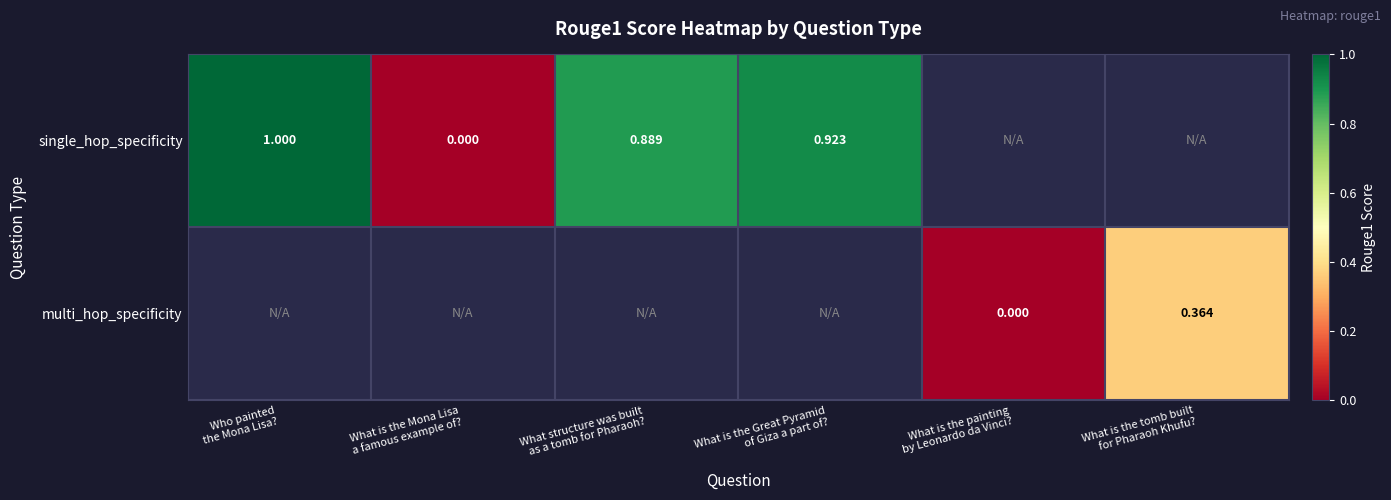

At how many categories does at least one series exceed 0?

4